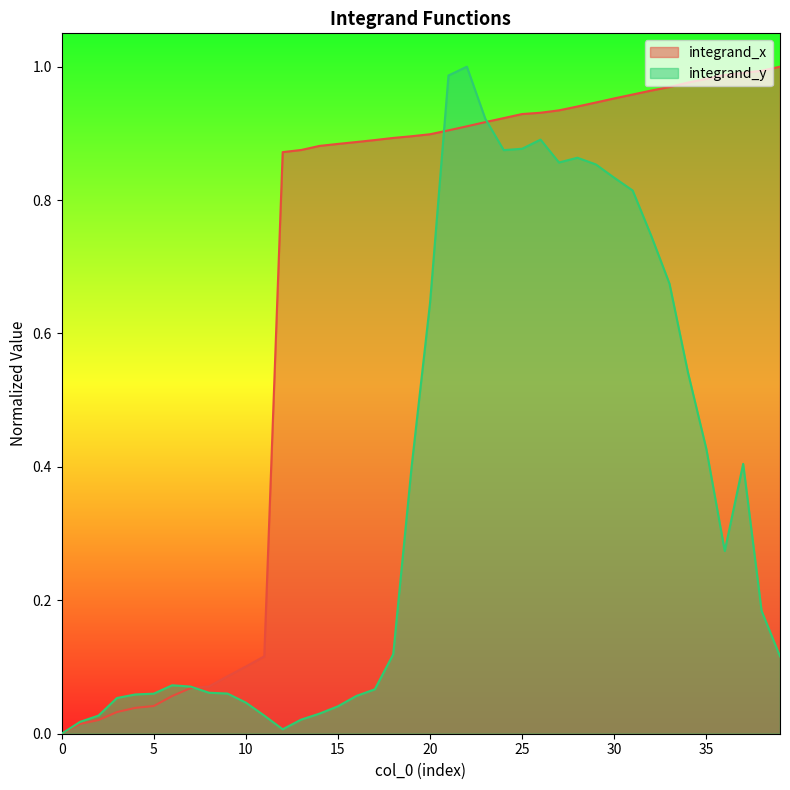

Reading right to left, list all the values displayed in this chart.

integrand_x: 39=1.0	38=1.0	37=1.0	36=1.0	35=1.0	34=1.0	33=1.0	32=1.0	31=1.0	30=1.0	29=0.9	28=0.9	27=0.9	26=0.9	25=0.9	24=0.9	23=0.9	22=0.9	21=0.9	20=0.9	19=0.9	18=0.9	17=0.9	16=0.9	15=0.9	14=0.9	13=0.9	12=0.9	11=0.1	10=0.1	9=0.1	8=0.1	7=0.1	6=0.1	5=0.0	4=0.0	3=0.0	2=0.0	1=0.0	0=0.0
integrand_y: 39=0.1	38=0.2	37=0.4	36=0.3	35=0.4	34=0.5	33=0.7	32=0.7	31=0.8	30=0.8	29=0.9	28=0.9	27=0.9	26=0.9	25=0.9	24=0.9	23=0.9	22=1.0	21=1.0	20=0.6	19=0.4	18=0.1	17=0.1	16=0.1	15=0.0	14=0.0	13=0.0	12=0.0	11=0.0	10=0.0	9=0.1	8=0.1	7=0.1	6=0.1	5=0.1	4=0.1	3=0.1	2=0.0	1=0.0	0=0.0